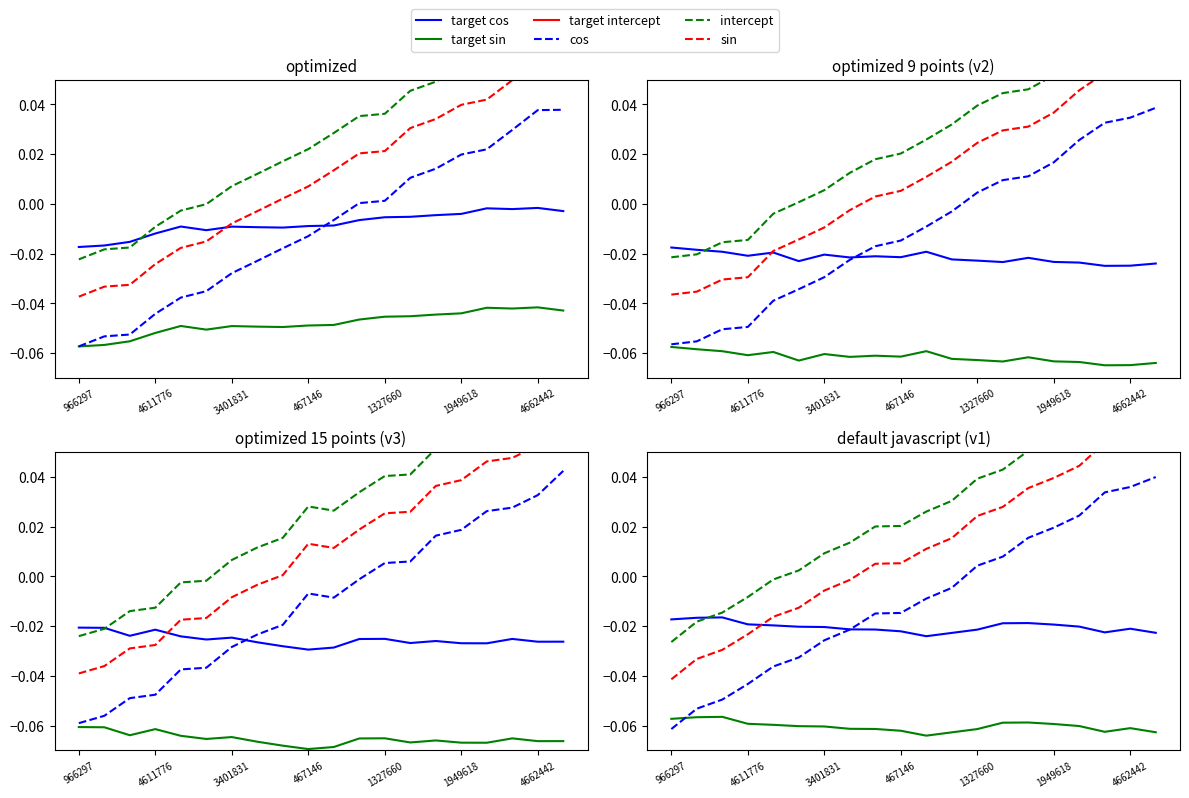

How many lines are shown in the chart?

6